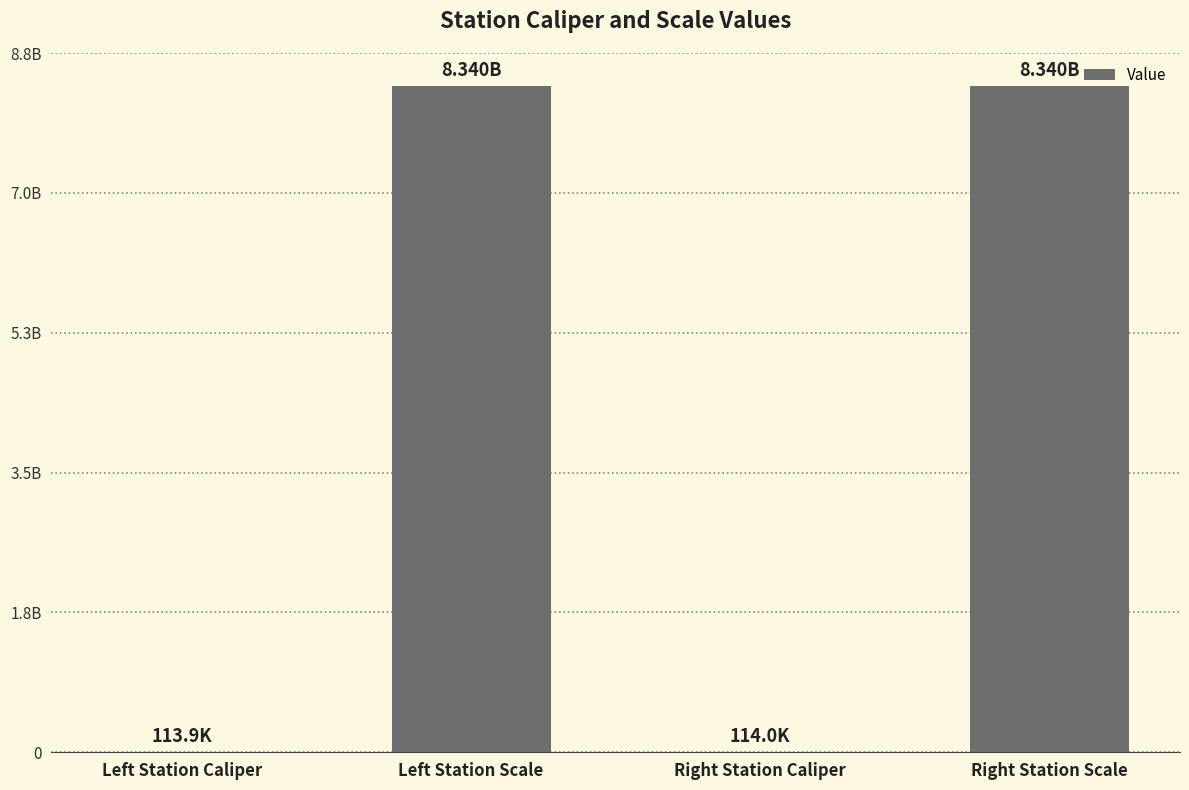

Is it true that the value at Right Station Caliper is 171198?

False